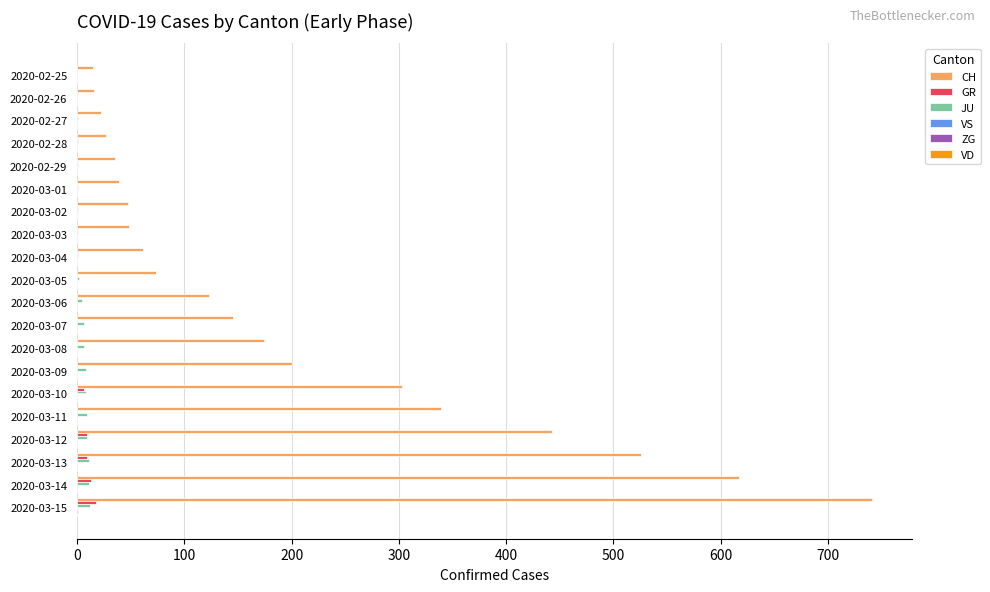

What is the sum of all CH values?

3995